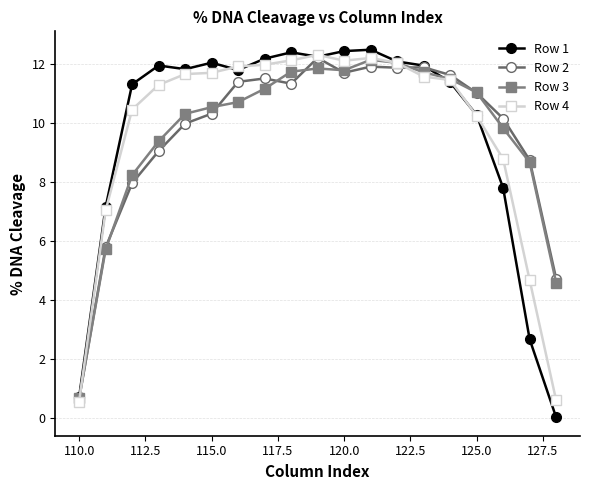

Which series ends up on top after the final intersection of Row 3 and Row 1?

Row 3